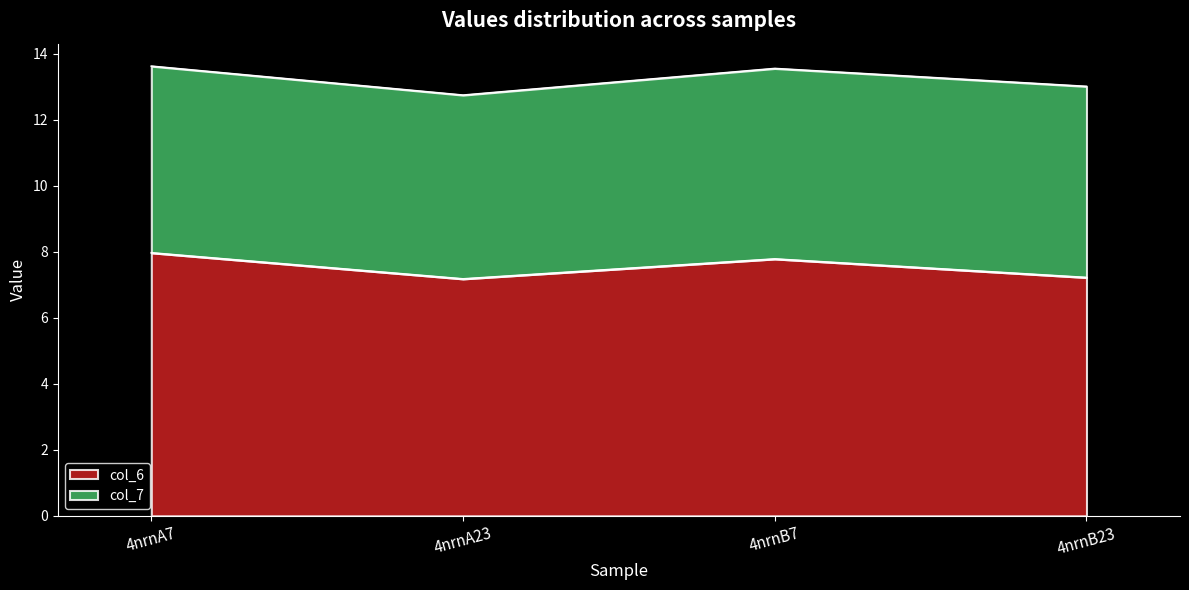

List the labels in order of value, largest first.

4nrnA7, 4nrnB7, 4nrnB23, 4nrnA23